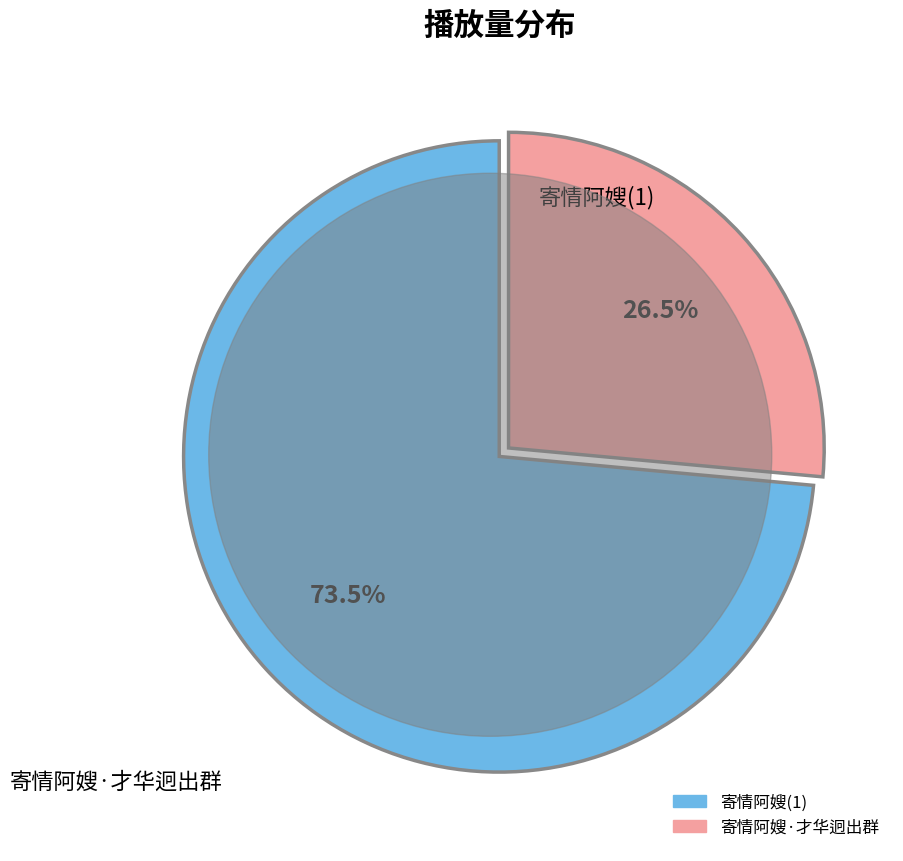

What is the ratio of the value at 寄情阿嫂·才华迥出群 to the value at 寄情阿嫂(1)?

0.4